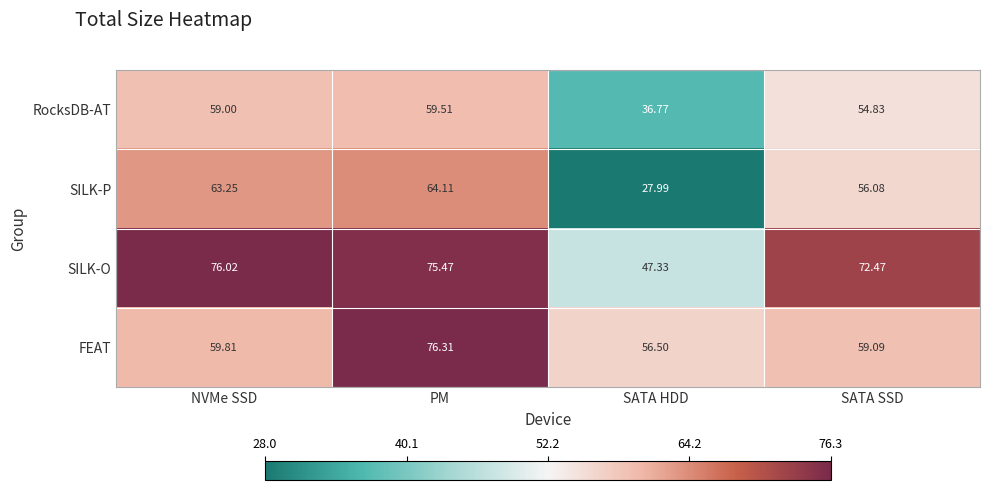

Where is FEAT nearest to the value 66?

NVMe SSD